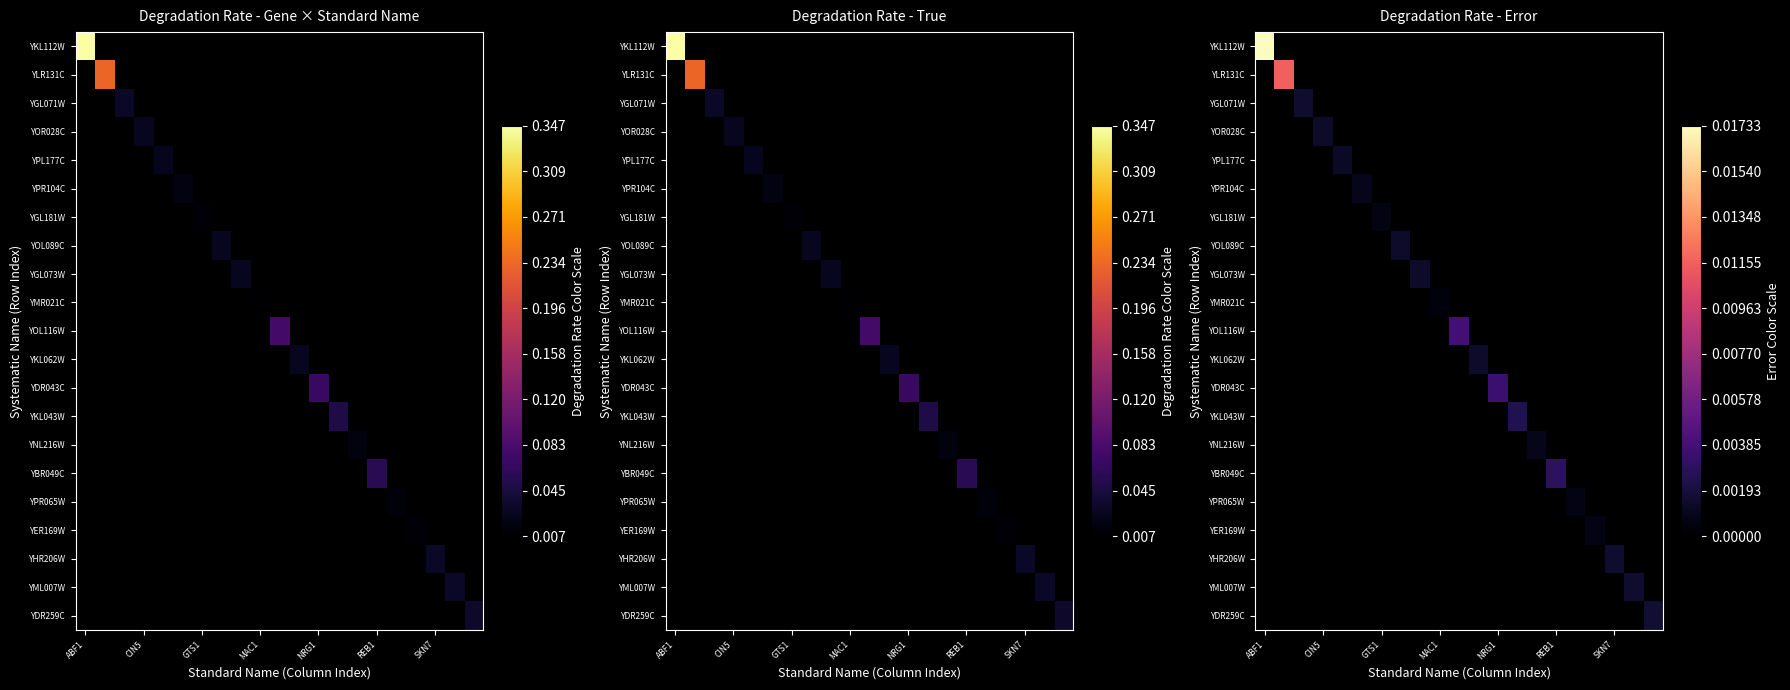

How many series are shown in this chart?

21